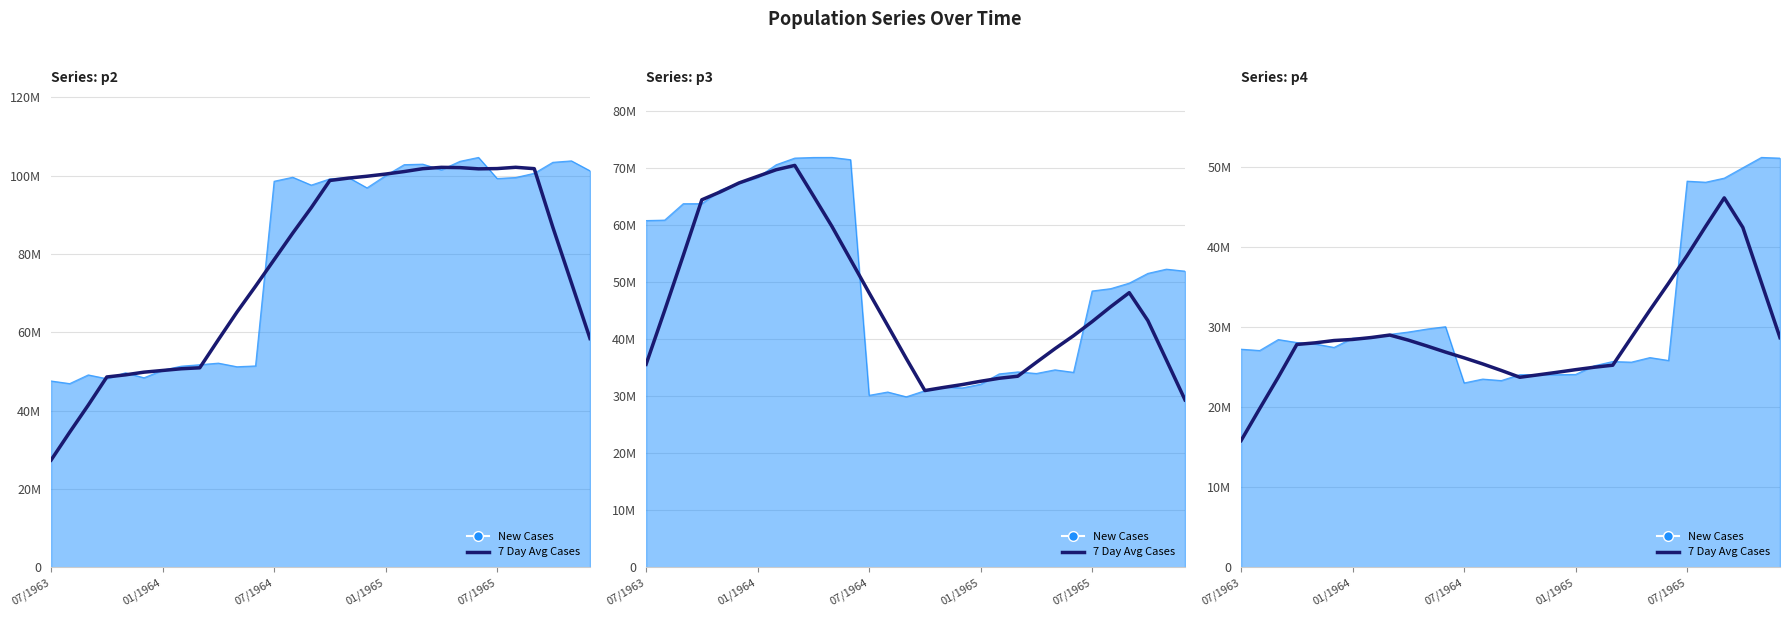

What is the minimum value shown in the chart?

15838243.3